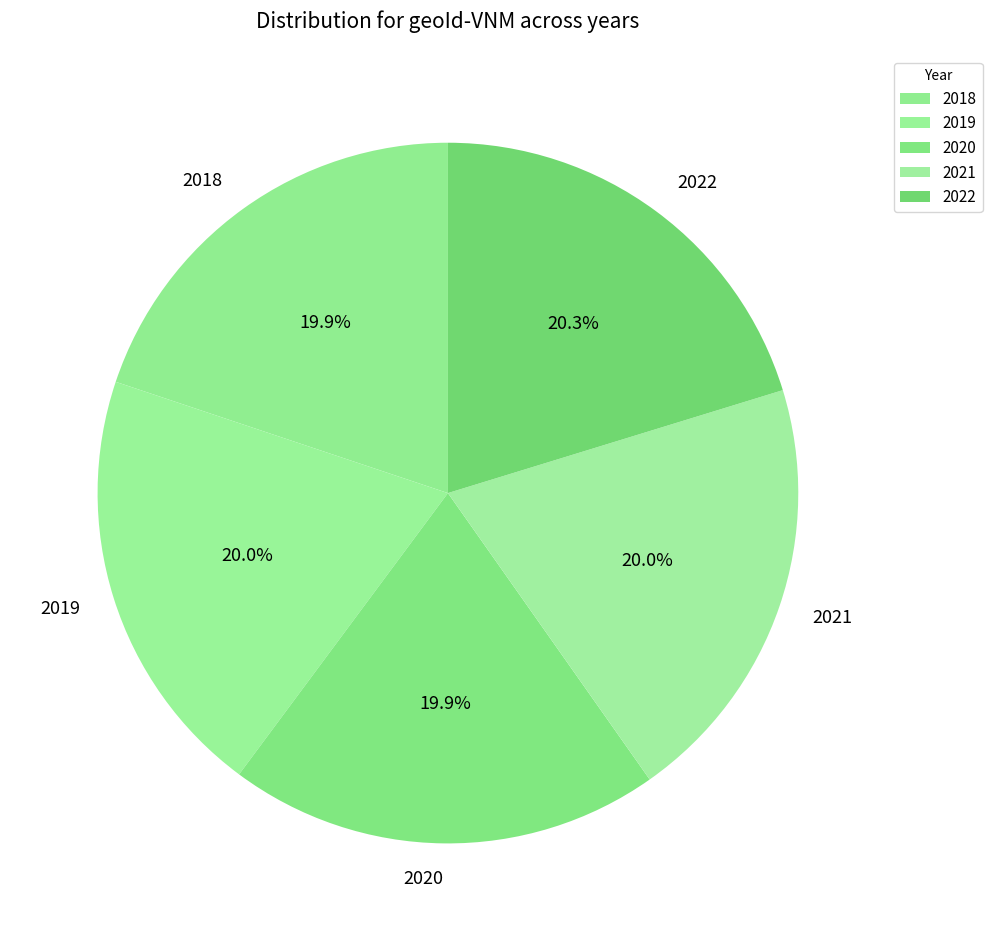

Approximately how many times larger is the value at 2021 compared to 2020?

1.0